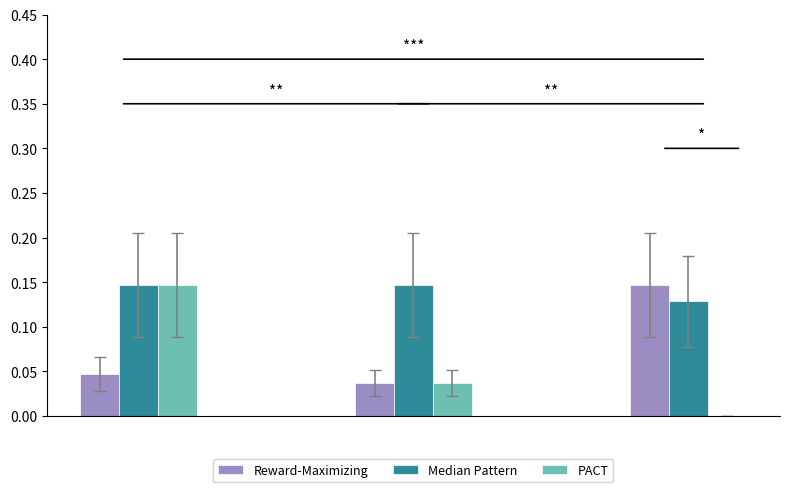

The value at B33 is 0.0. True or false?

True